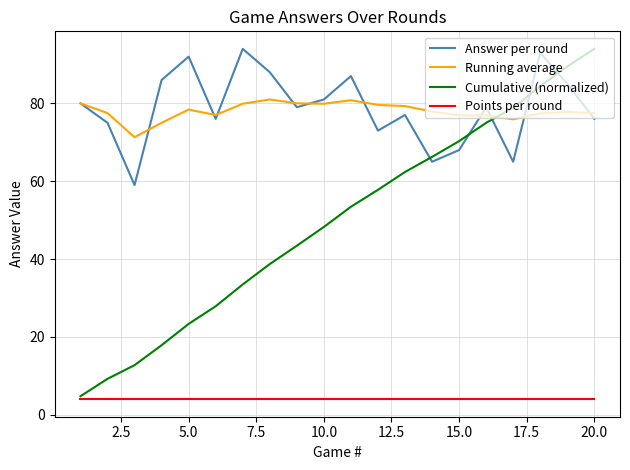

At how many categories does at least one series exceed 57?

20